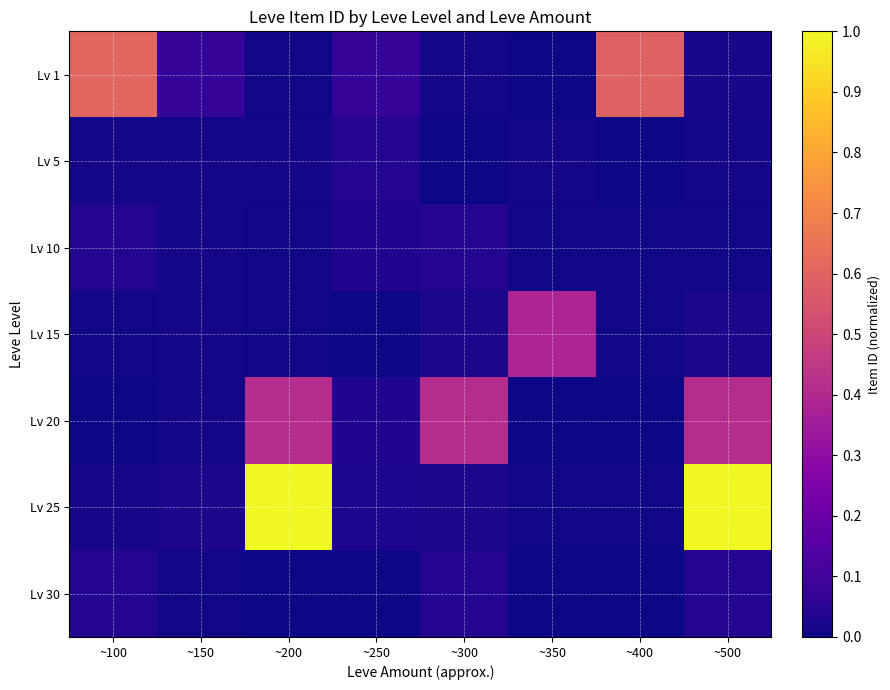

Reading right to left, list all the values displayed in this chart.

Lv 1: ~500=0.0	~400=0.6	~350=0.0	~300=0.0	~250=0.1	~200=0.0	~150=0.1	~100=0.6
Lv 5: ~500=0.0	~400=0.0	~350=0.0	~300=0.0	~250=0.0	~200=0.0	~150=0.0	~100=0.0
Lv 10: ~500=0.0	~400=0.0	~350=0.0	~300=0.0	~250=0.0	~200=0.0	~150=0.0	~100=0.0
Lv 15: ~500=0.0	~400=0.0	~350=0.4	~300=0.0	~250=0.0	~200=0.0	~150=0.0	~100=0.0
Lv 20: ~500=0.4	~400=0.0	~350=0.0	~300=0.4	~250=0.0	~200=0.4	~150=0.0	~100=0.0
Lv 25: ~500=1.0	~400=0.0	~350=0.0	~300=0.0	~250=0.0	~200=1.0	~150=0.0	~100=0.0
Lv 30: ~500=0.0	~400=0.0	~350=0.0	~300=0.0	~250=0.0	~200=0.0	~150=0.0	~100=0.0